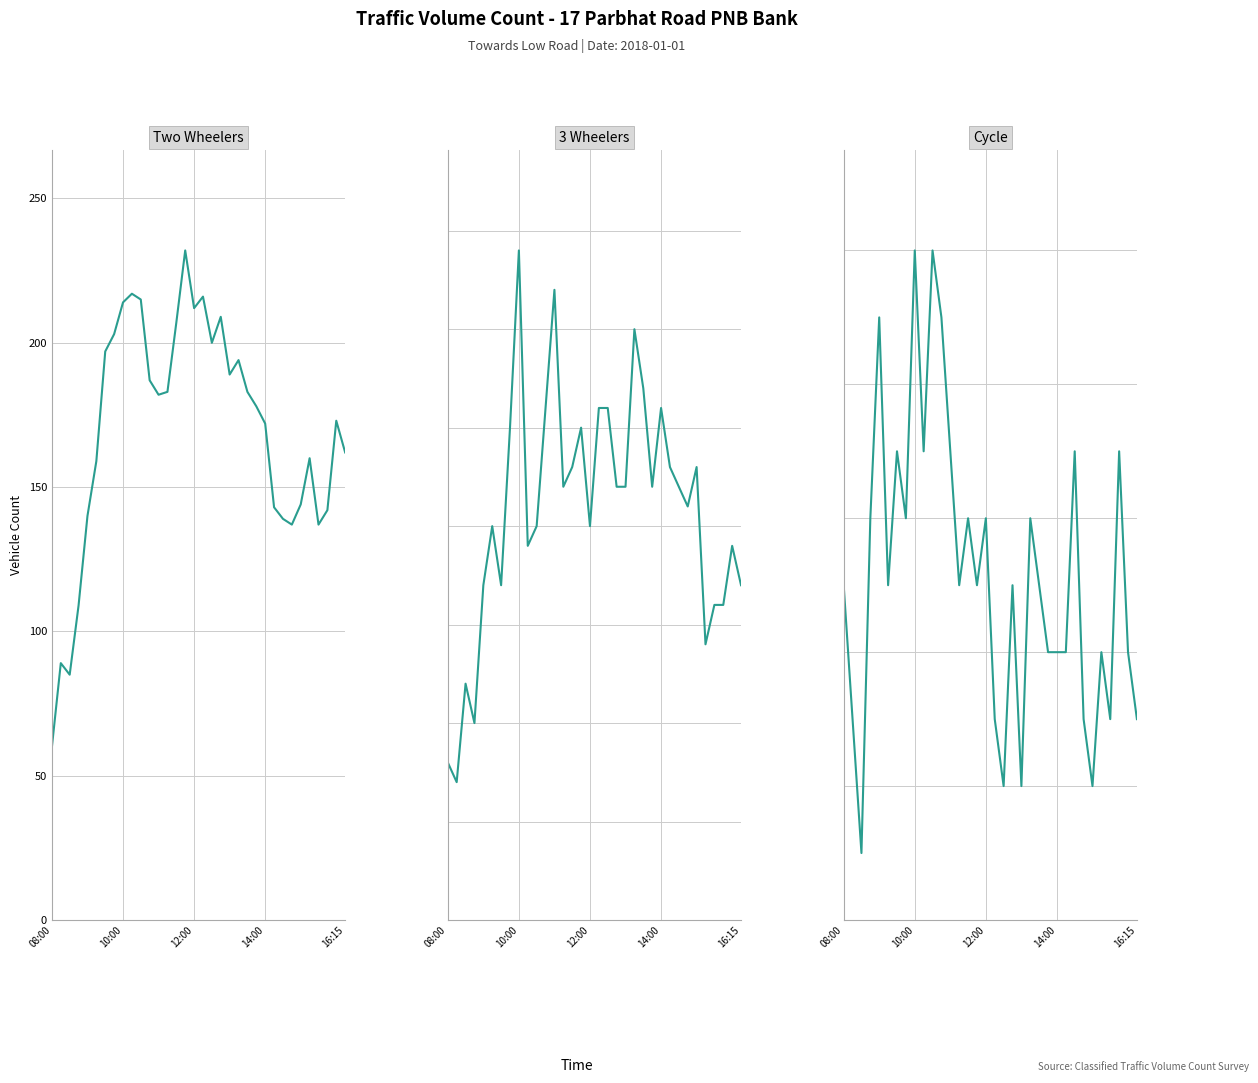

Read the 3 Wheelers value at 31.

16